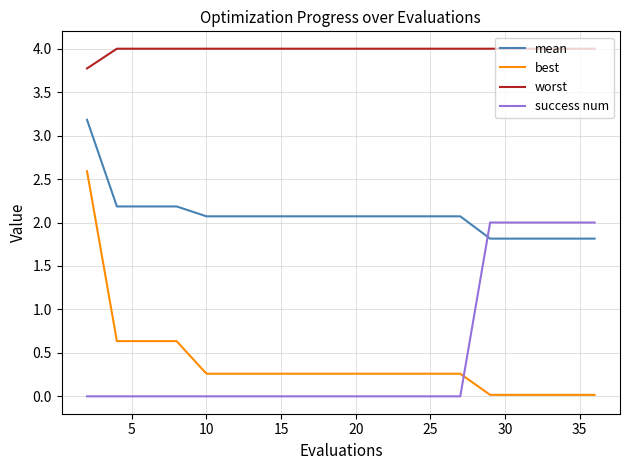

Which series has the widest spread of values?

best